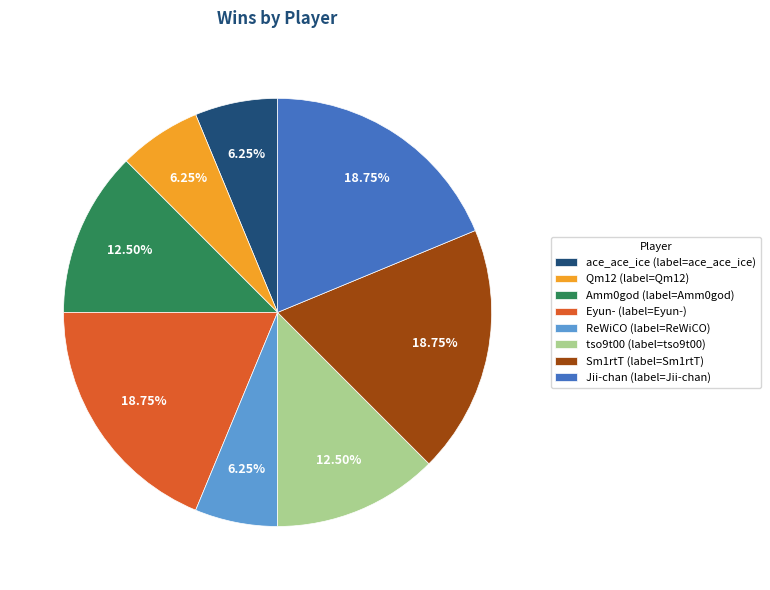

Approximately how many times larger is the value at Eyun- (label=Eyun-) compared to tso9t00 (label=tso9t00)?

1.5